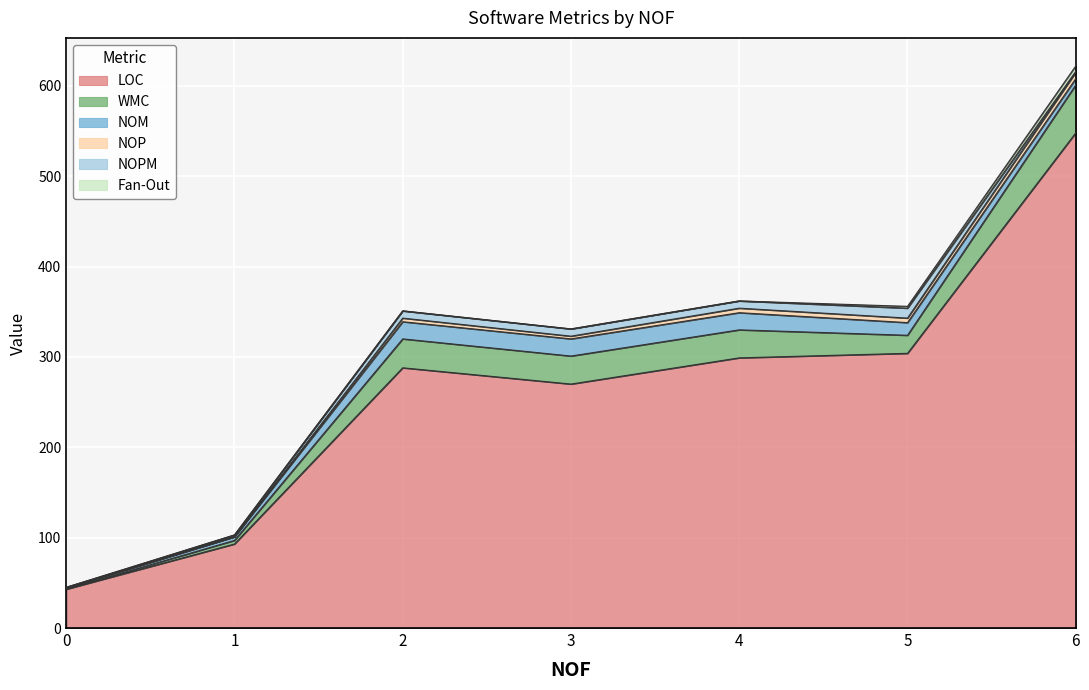

True or false: WMC and Fan-Out cross at least once.

False